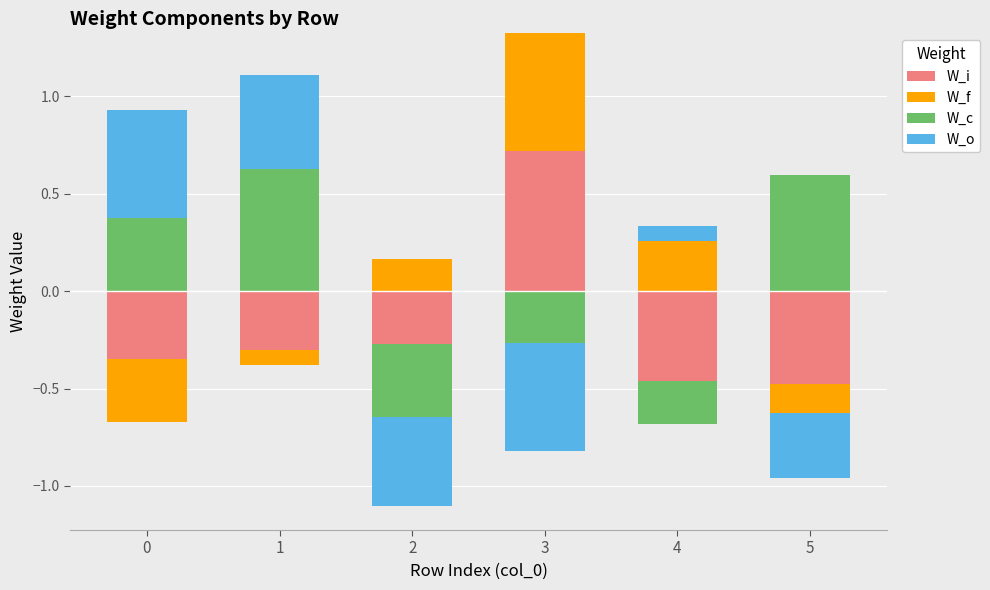

What is the highest value of the W_f series?

0.6